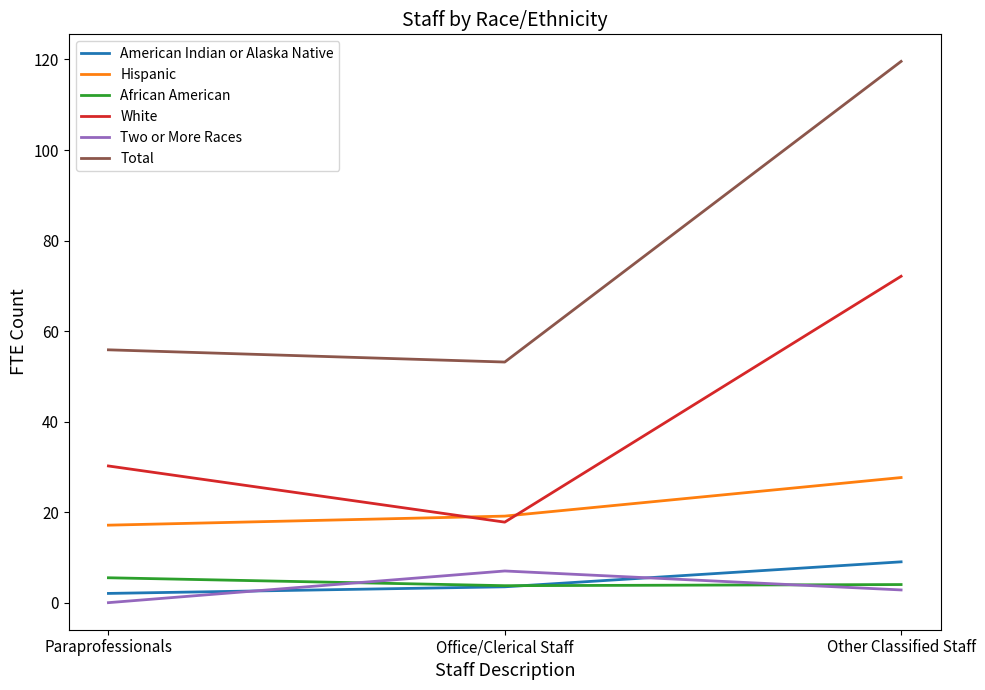

What is the lowest value of the American Indian or Alaska Native series?

2.0